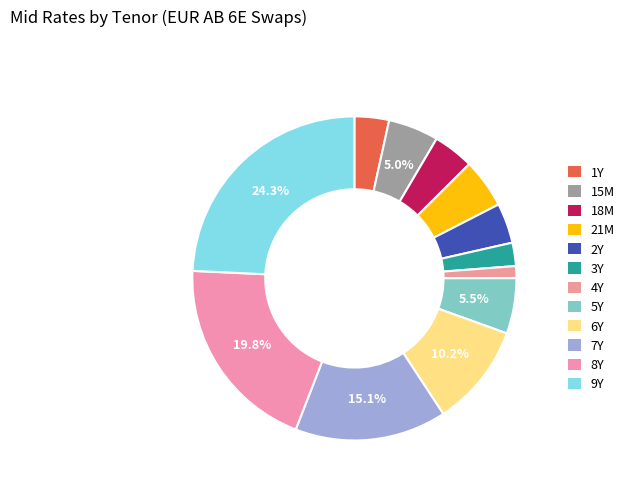

To the nearest percent, what is the combined percentage of 7Y and 15M?

20%